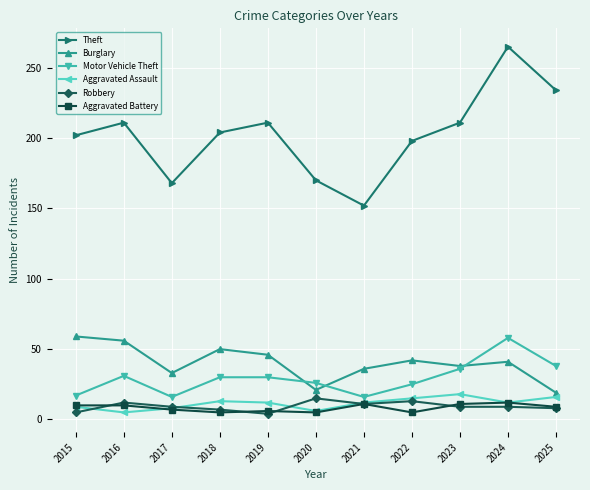

Does the chart display data point markers on the line(s)?

Yes